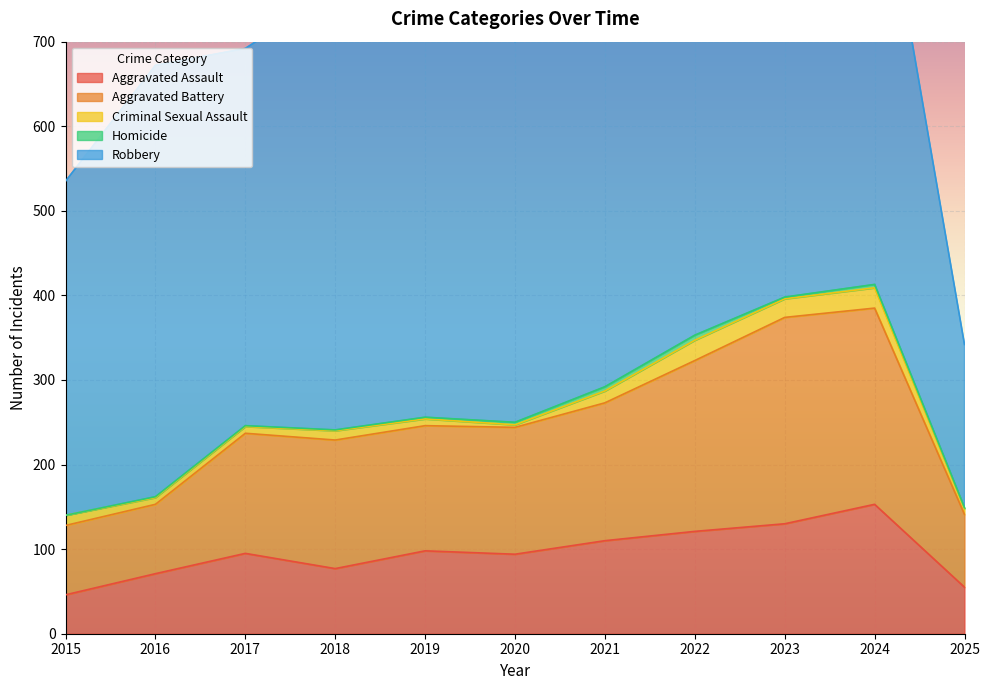

True or false: Robbery has a value of 484 at 2021.

True